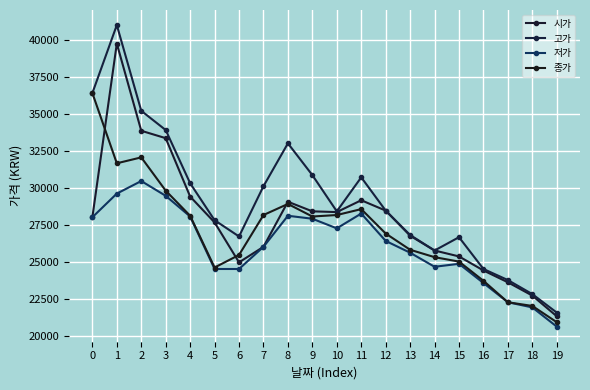

Which category has the highest value across all series?

1